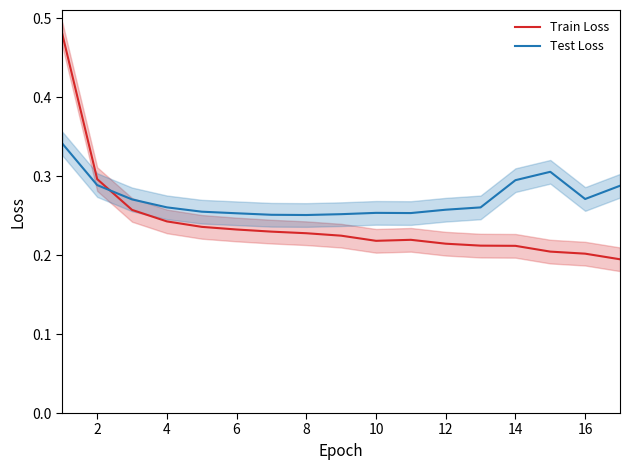

The value of Train Loss at 10 is 0.4. True or false?

False